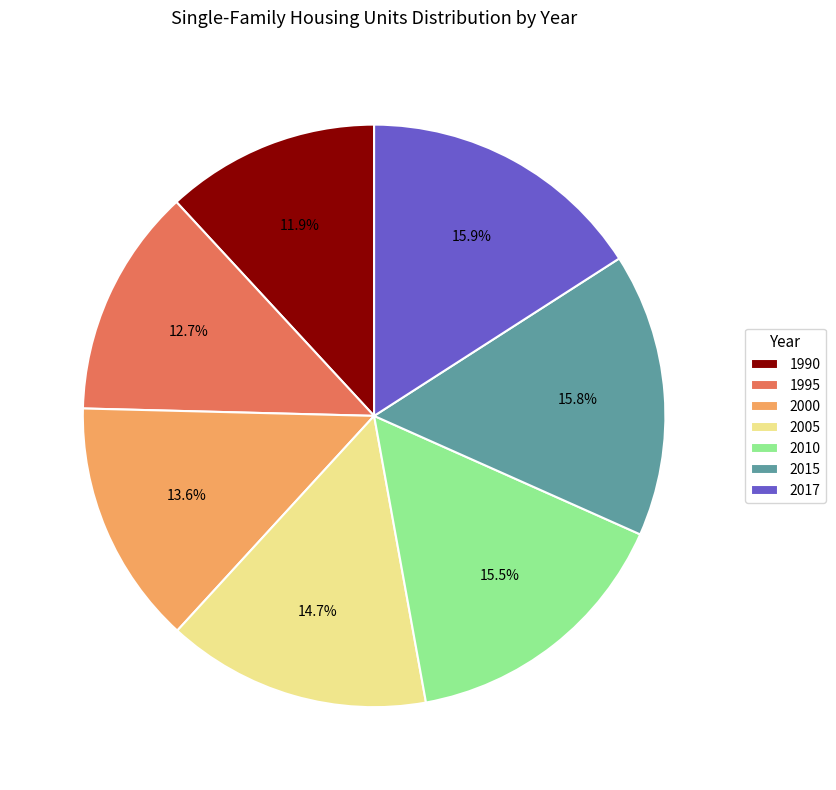

How many slices are in this pie chart?

7